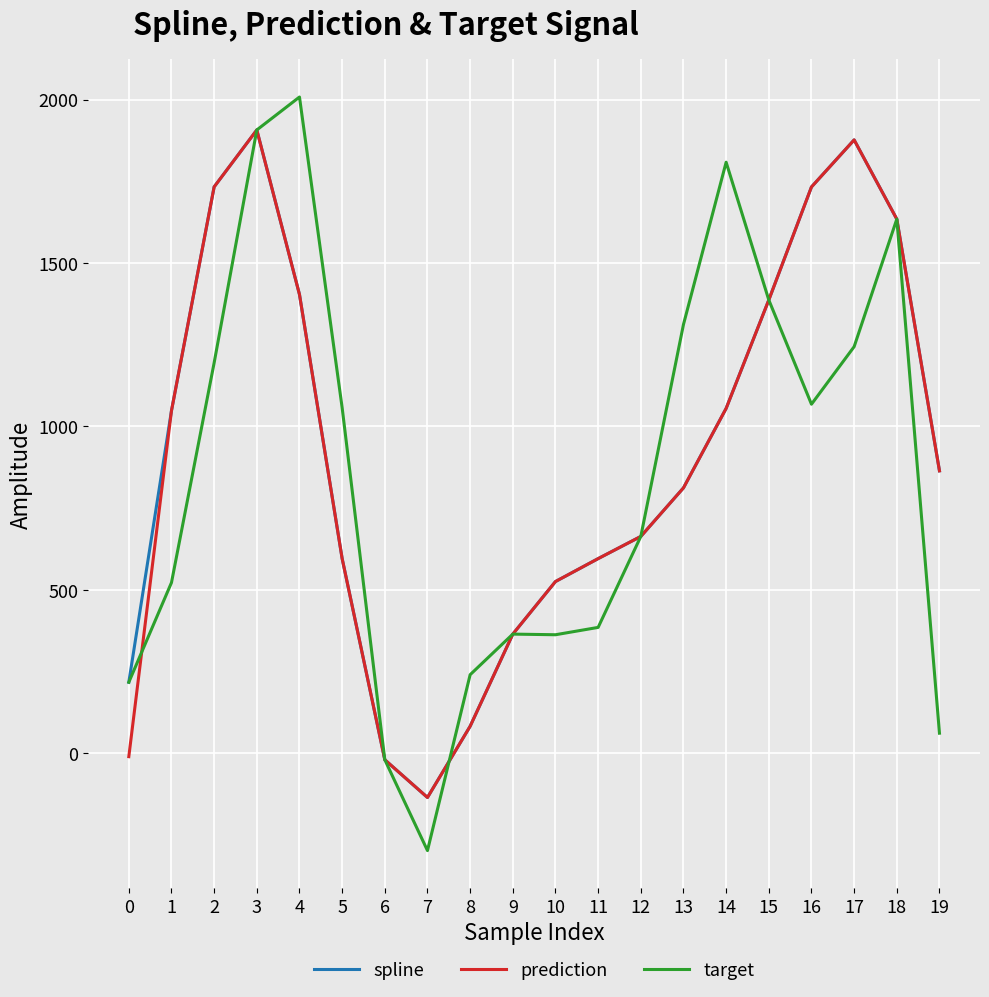

Rank the series by their average value, from lowest to highest.

target, prediction, spline